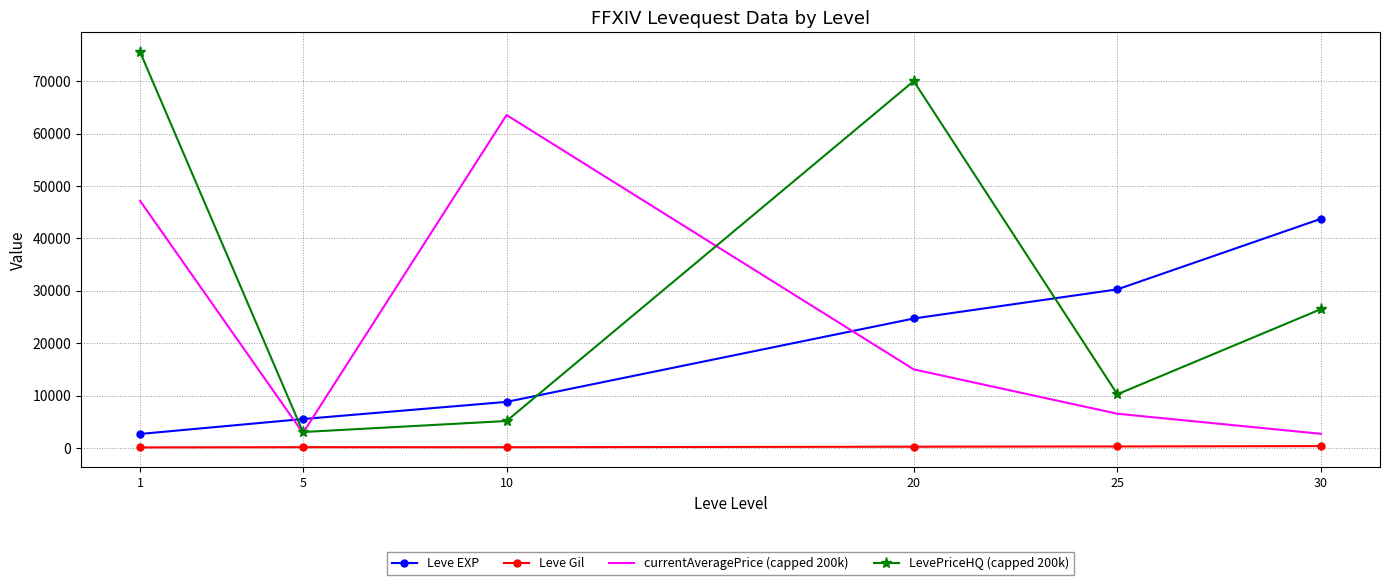

What is the sum of all LevePriceHQ (capped 200k) values?

190519.7